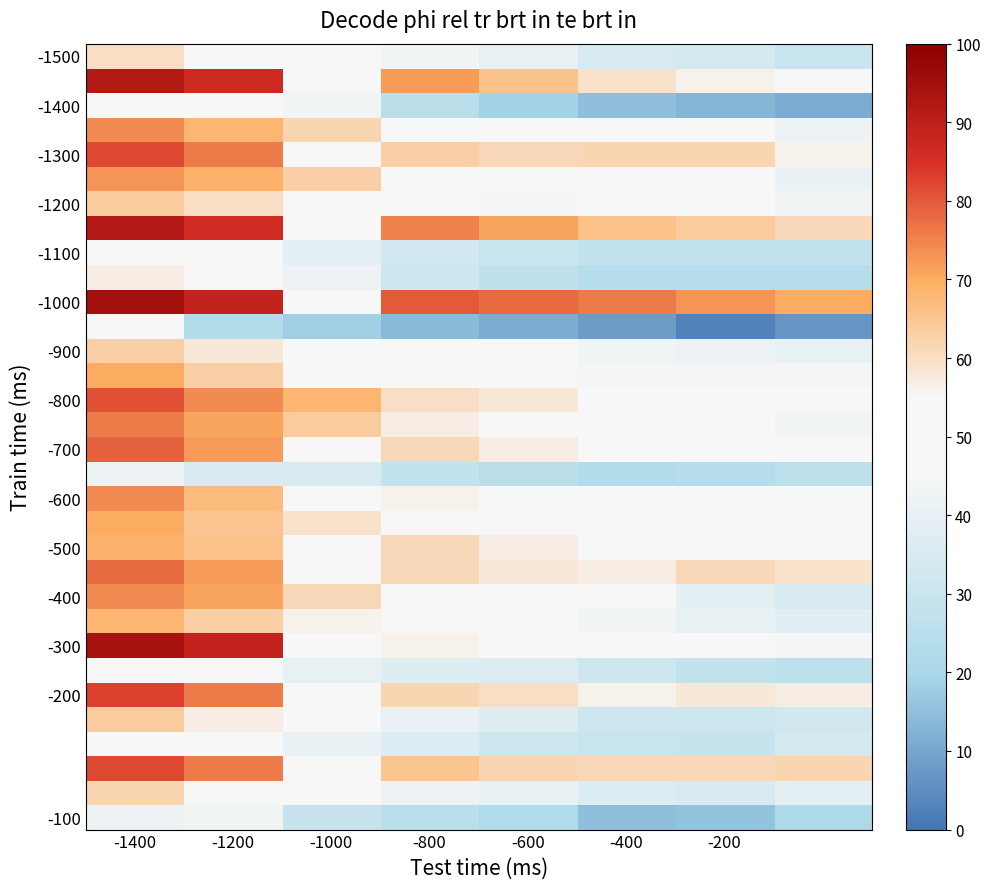

Which category has the lowest value across all series?

-200